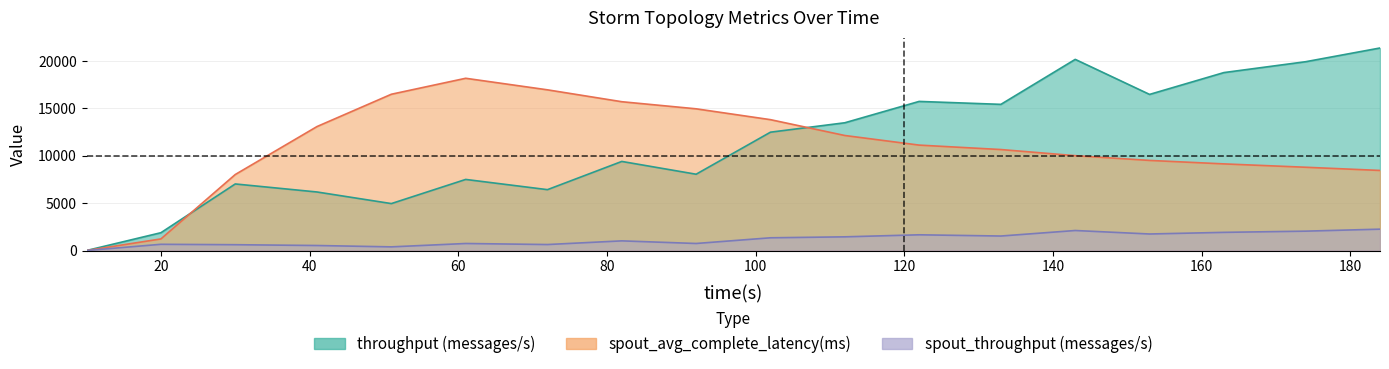

True or false: spout_throughput (messages/s) and spout_avg_complete_latency(ms) cross at least once.

False